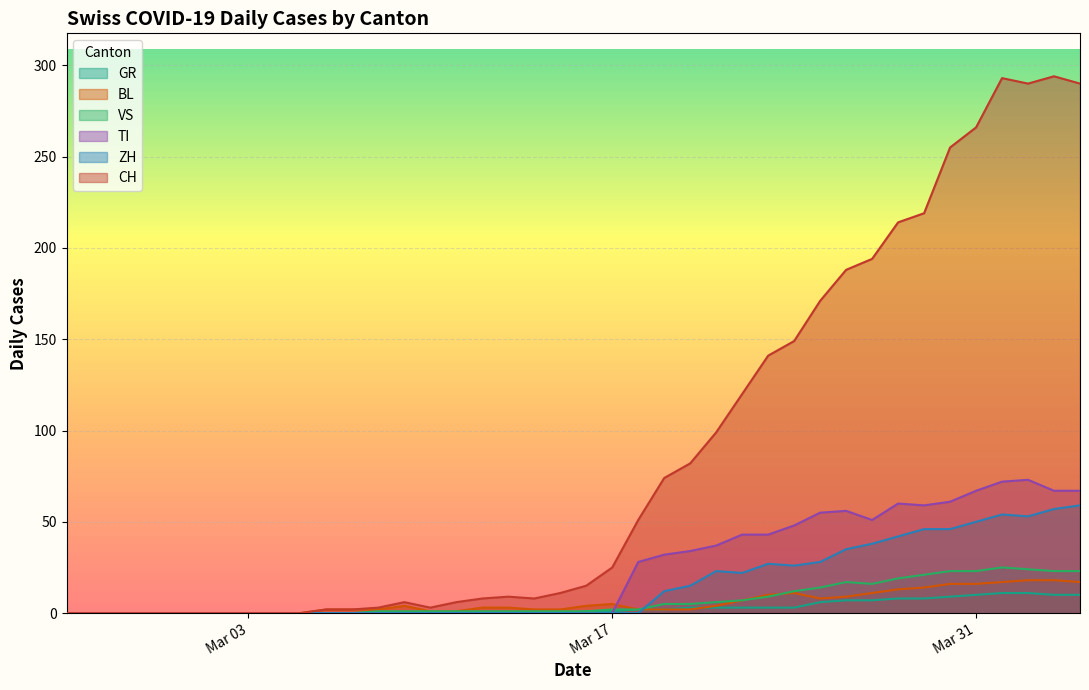

Which series has the largest range (max minus min)?

CH